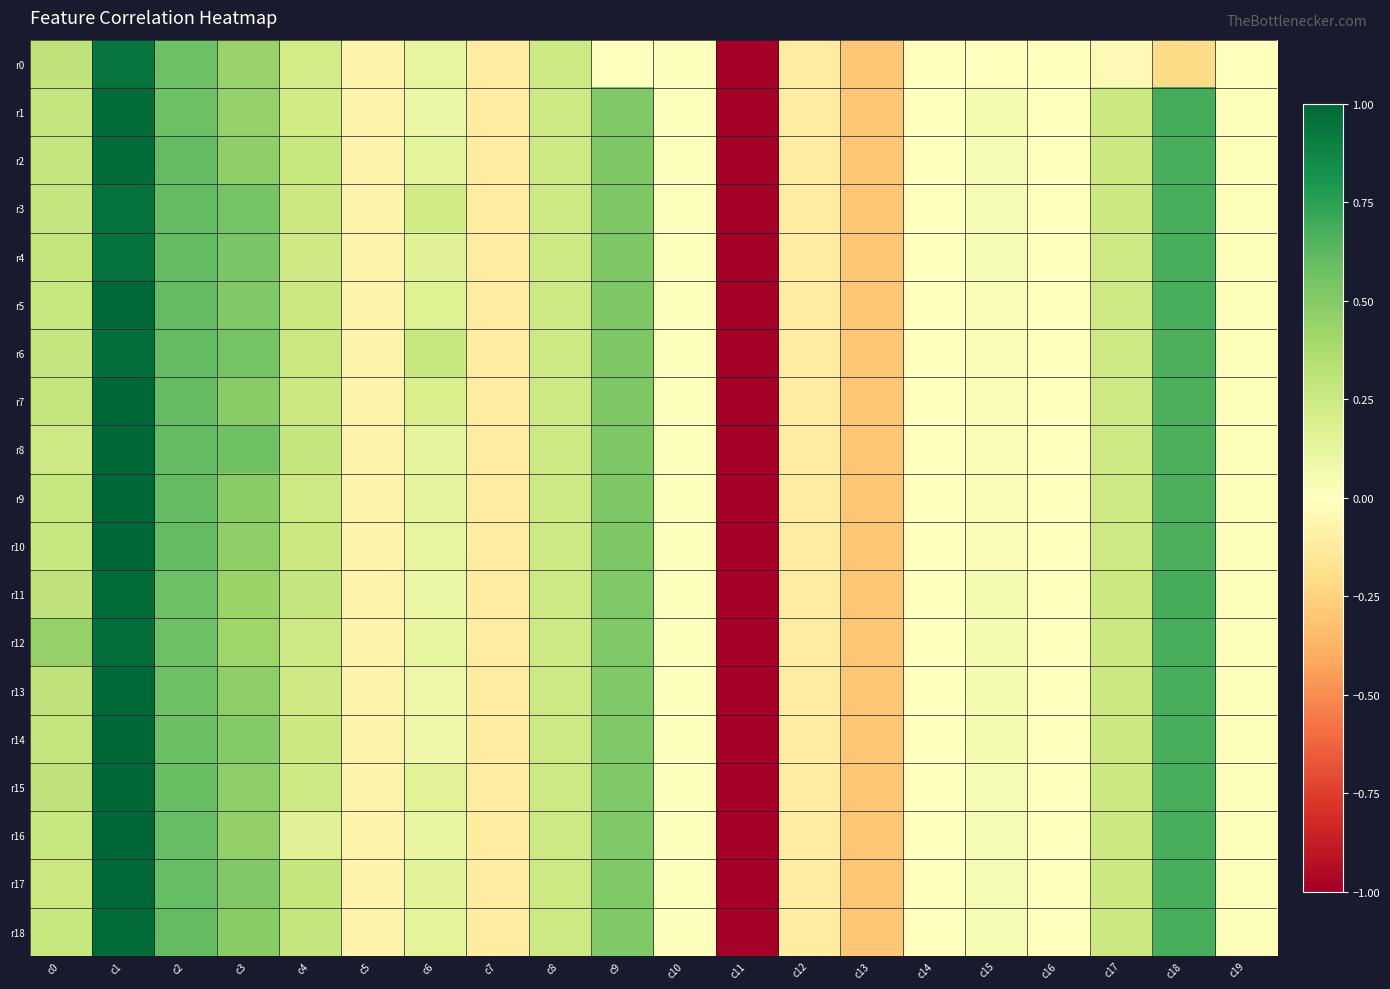

Rank the series by their maximum value, from highest to lowest.

r7, r8, r9, r10, r14, r15, r16, r5, r13, r17, r18, r11, r1, r2, r6, r12, r3, r4, r0